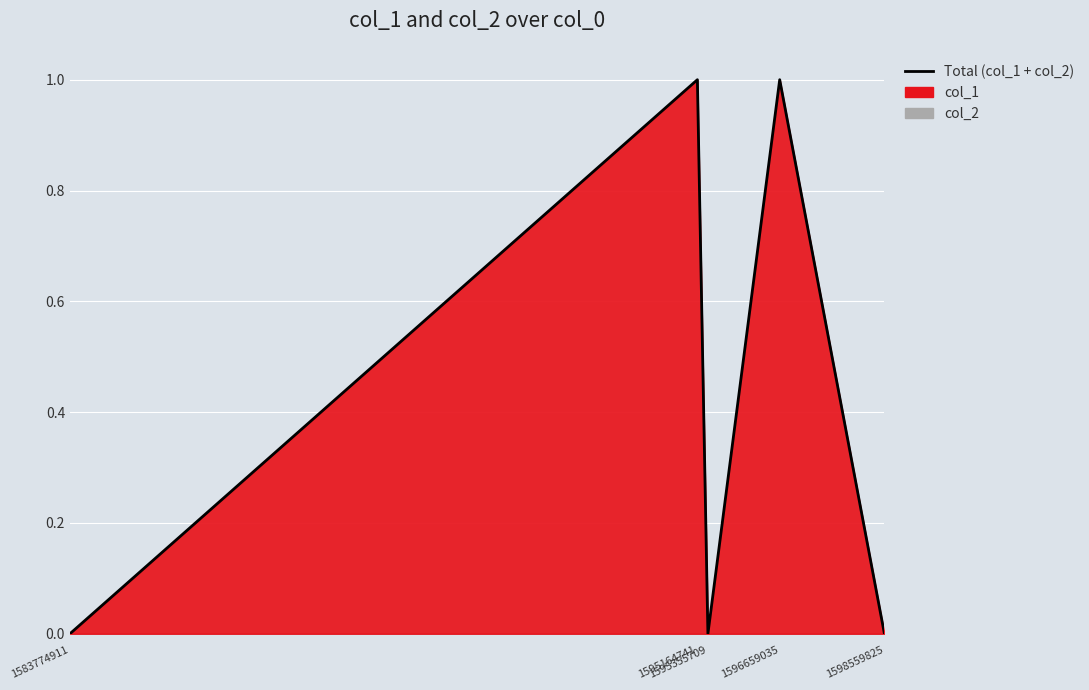

Reading left to right, what are all the values shown in this chart?

0	1	0	1	0